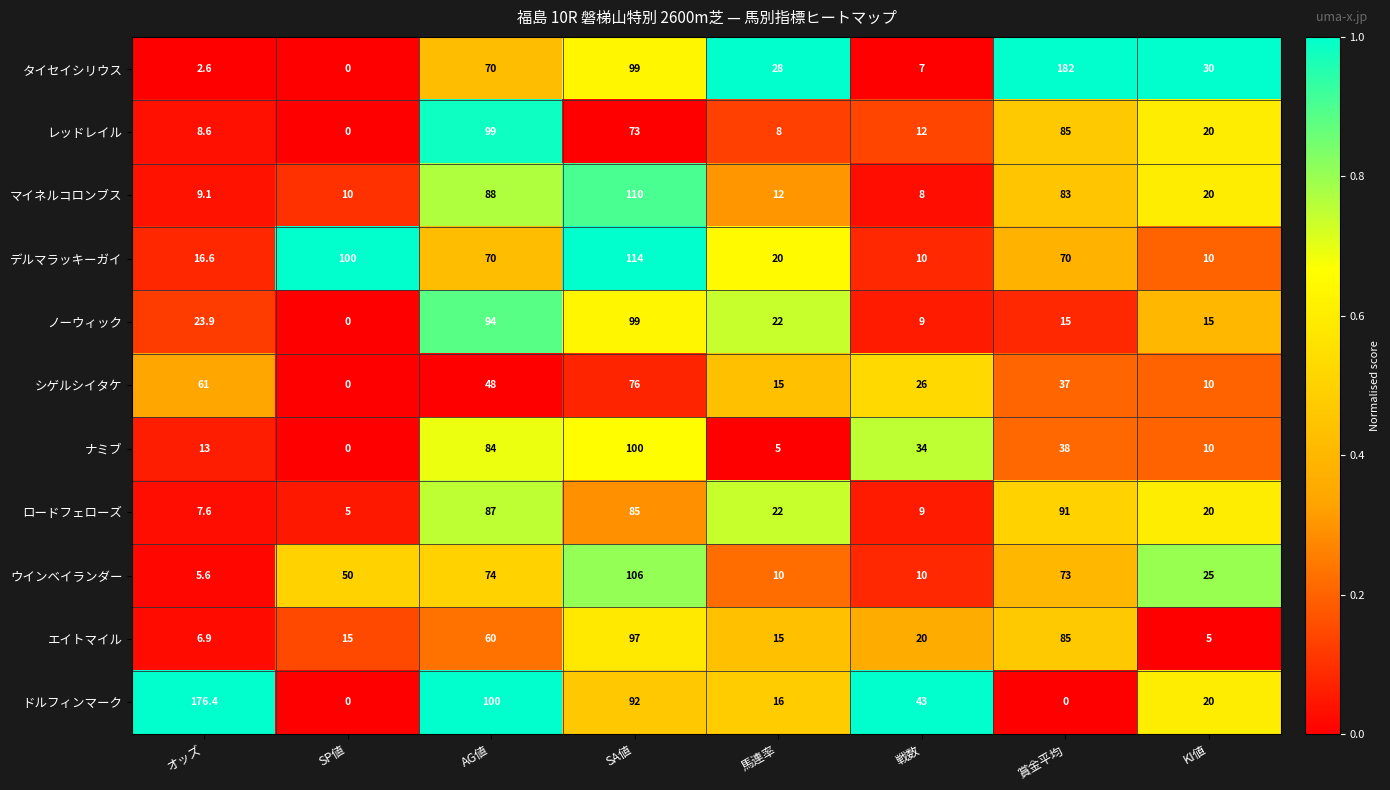

At how many categories does at least one series exceed 0?

8